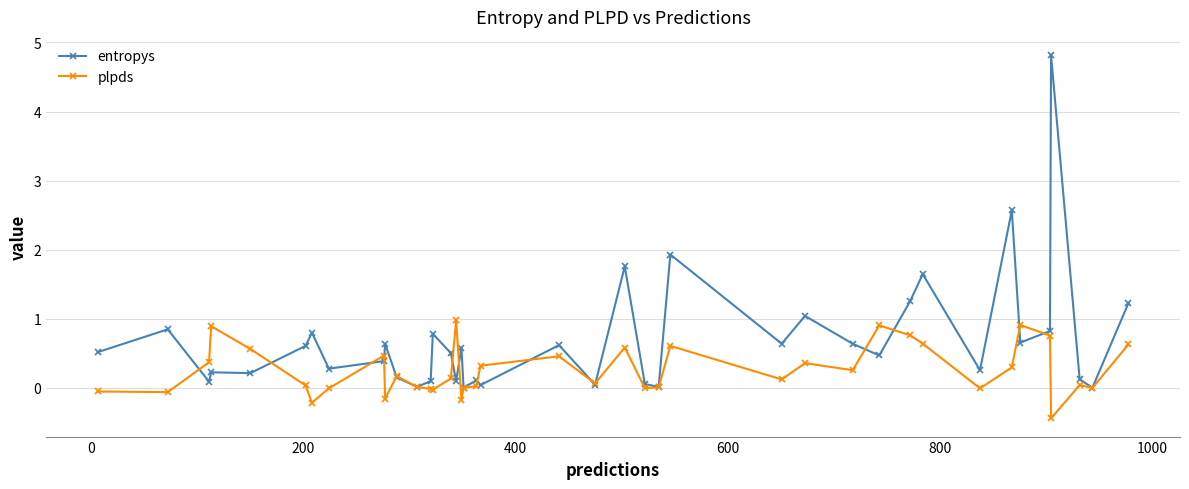

What are all the series names shown in the legend?

entropys, plpds